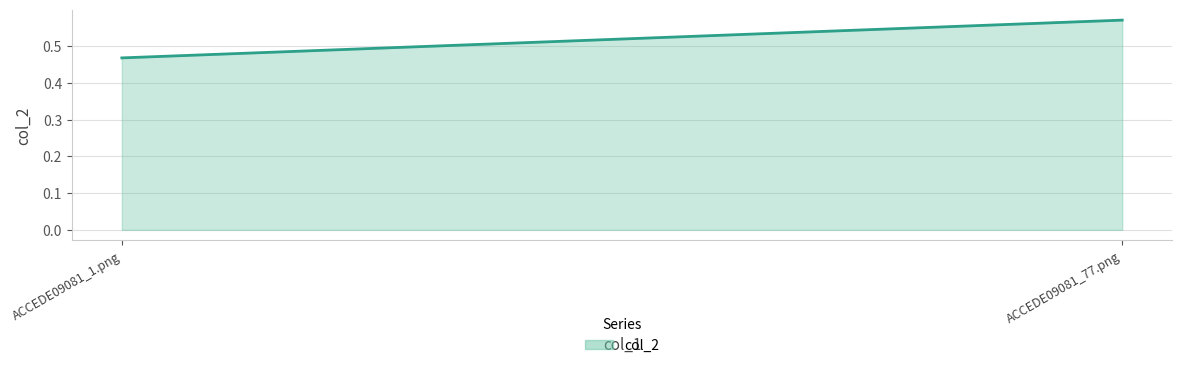

What is the change in value from ACCEDE09081_1.png to ACCEDE09081_77.png?

+0.1